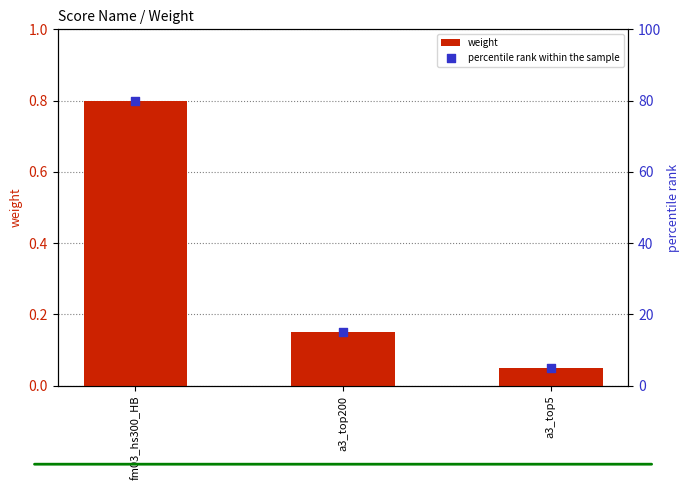

What is the total value across all series at fm03_hs300_HB?

80.8